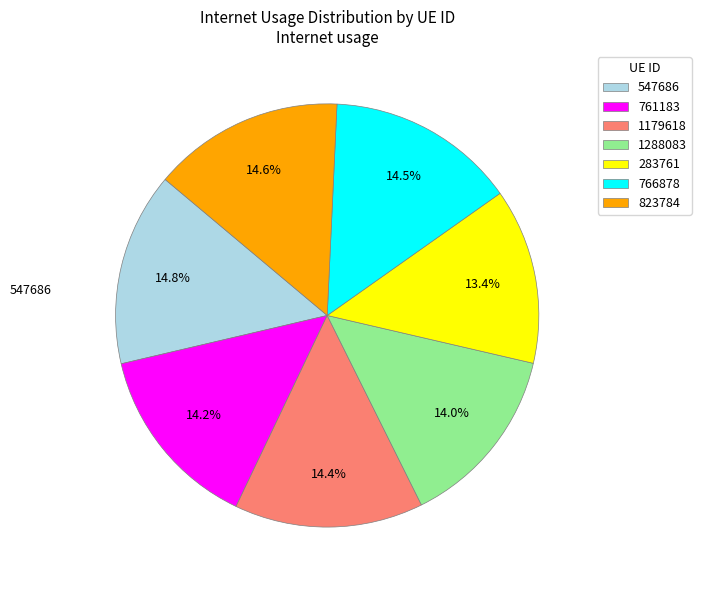

What percentage is the 1179618 slice, to the nearest percent?

14%